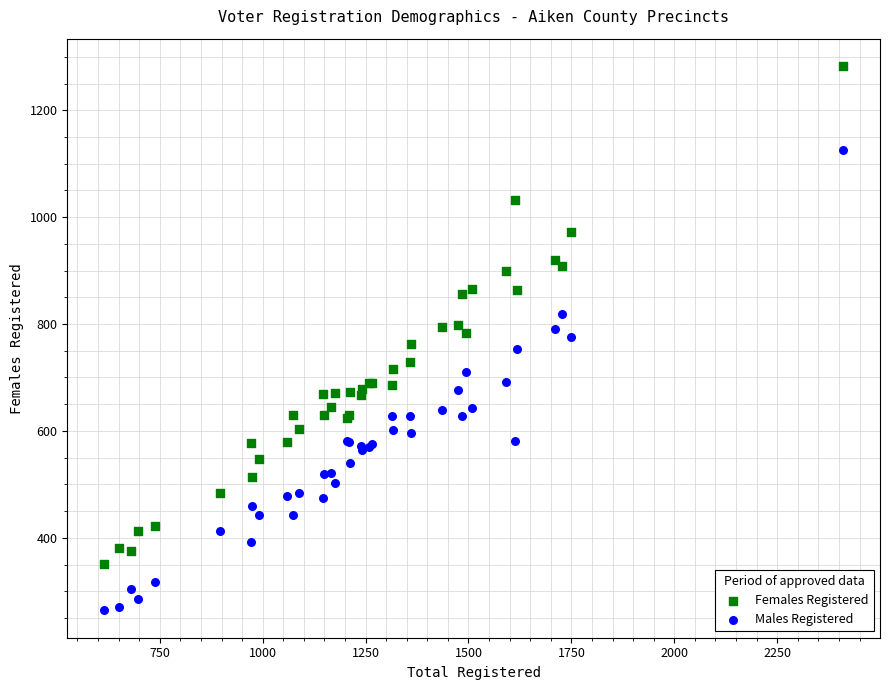

What are all the series names shown in the legend?

Females Registered, Males Registered